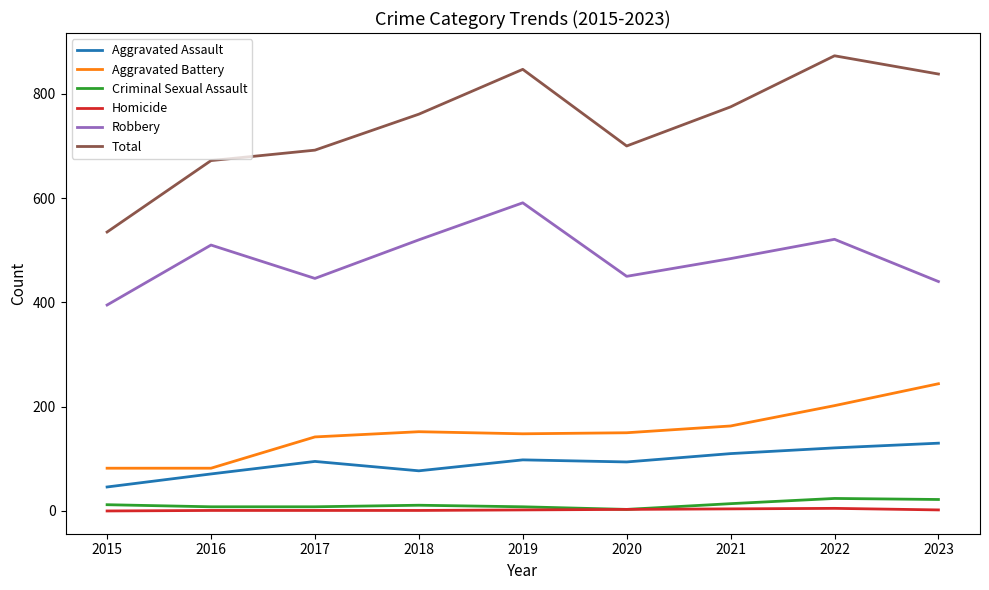

Is it true that Aggravated Battery equals 244 at 2023?

True